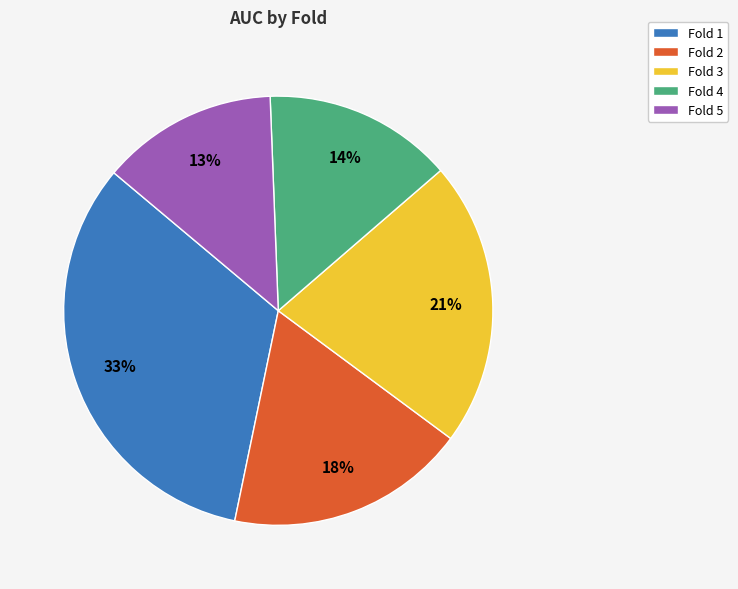

To the nearest percent, what percentage of the pie is Fold 5?

13%